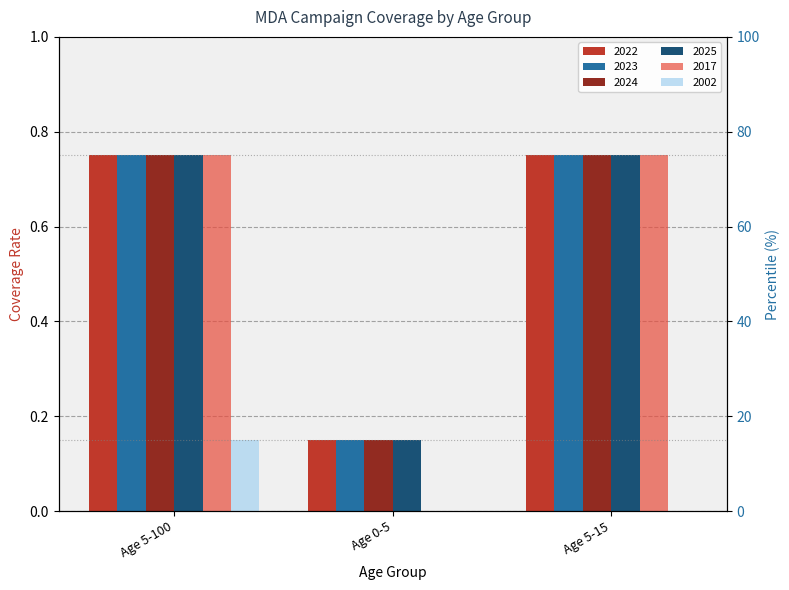

What is the average value of the 2022 series?

0.5